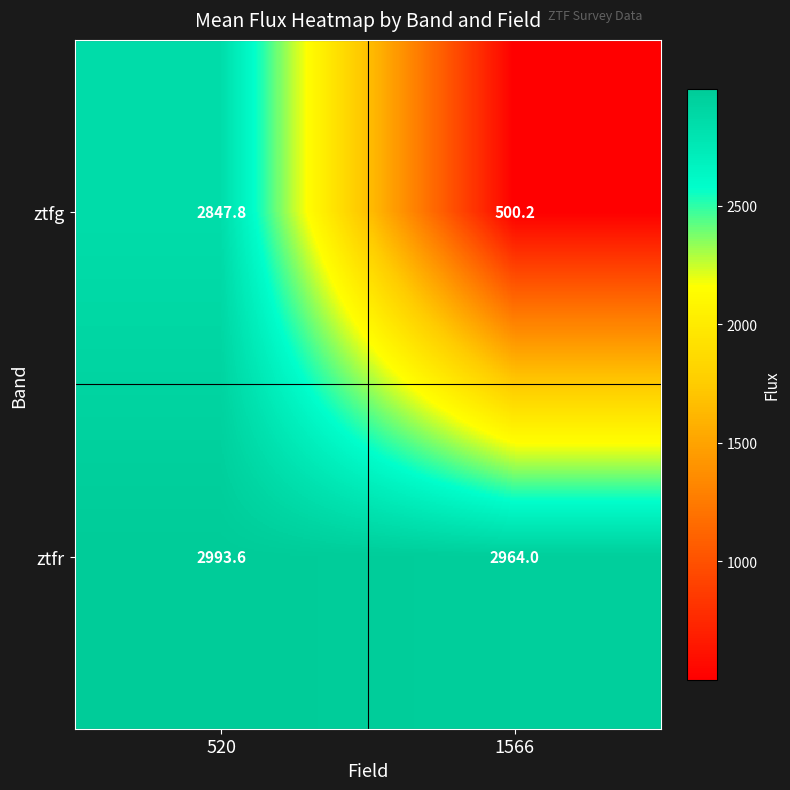

True or false: ztfg has a value of 245.2 at 1566.

False